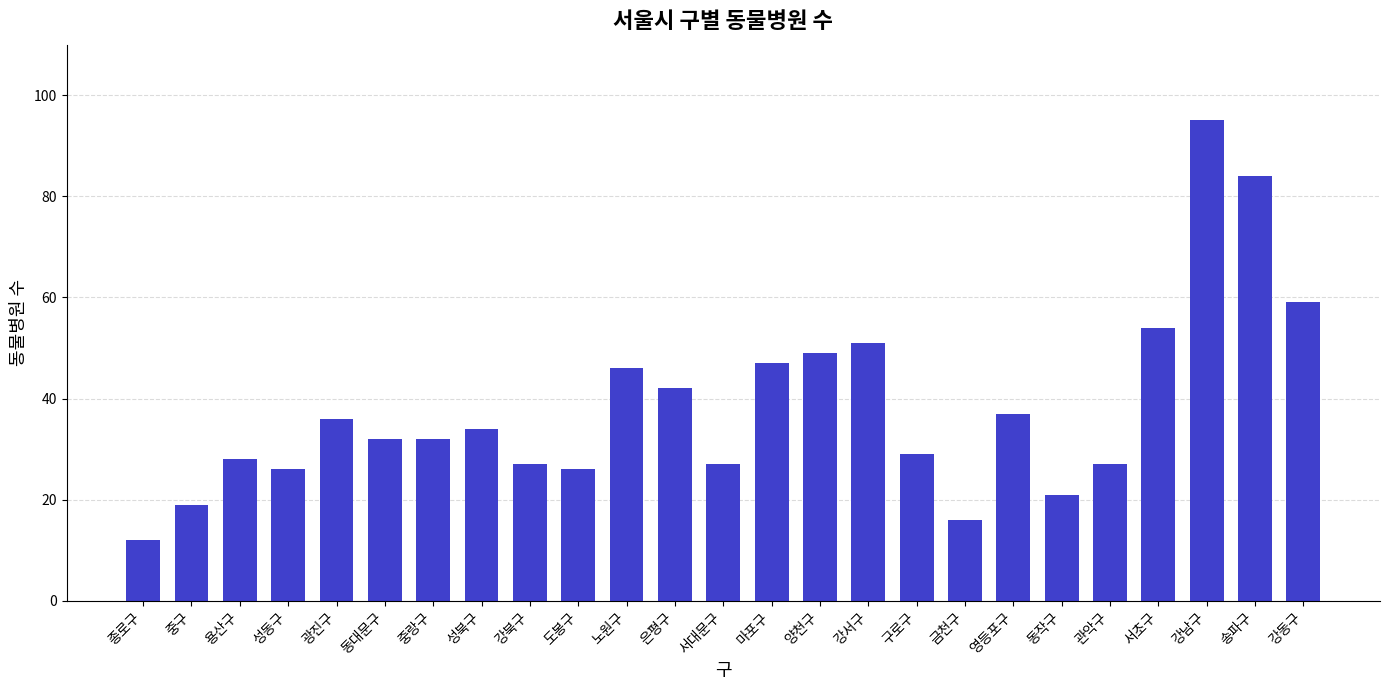

Where is the data nearest to the value 53?

서초구